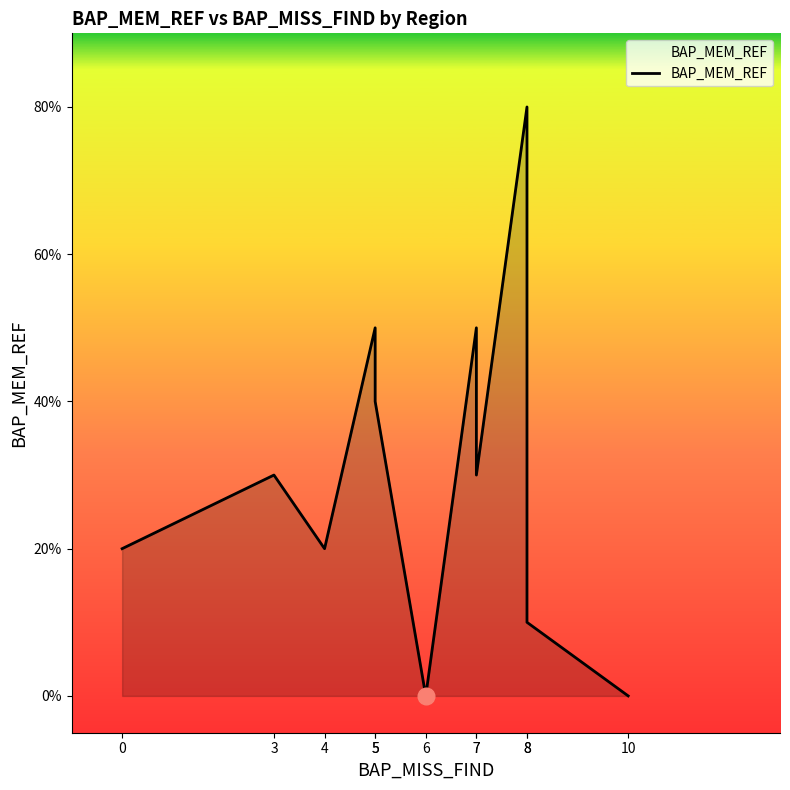

At which label does the data first exceed 3?

5